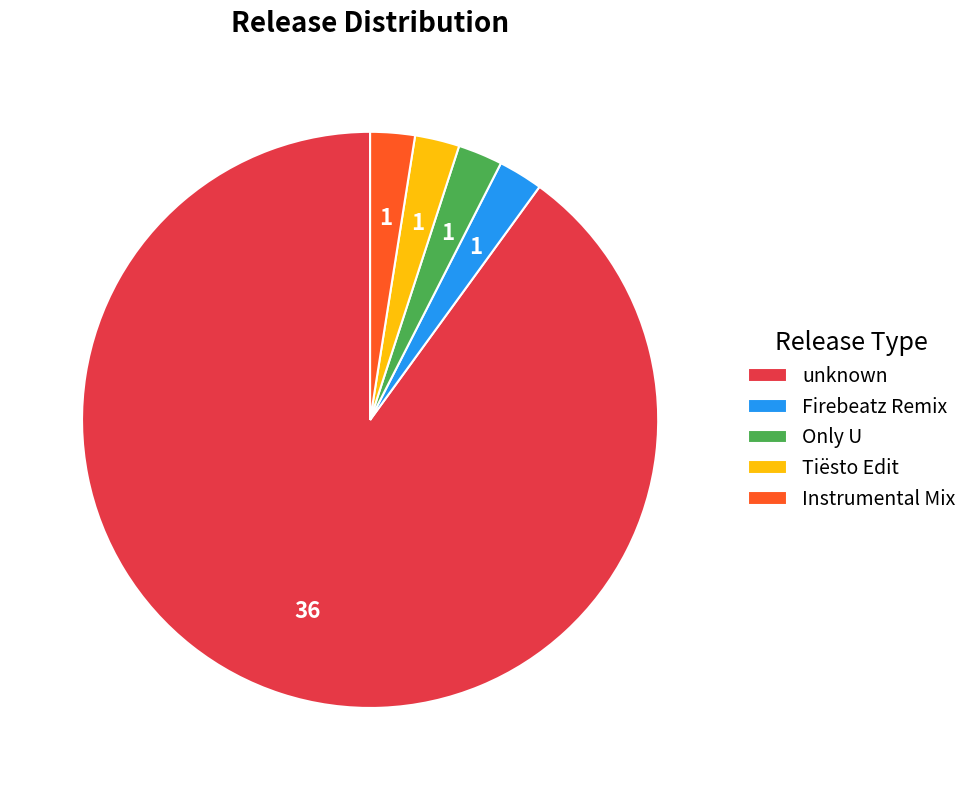

Which slice is the largest?

unknown